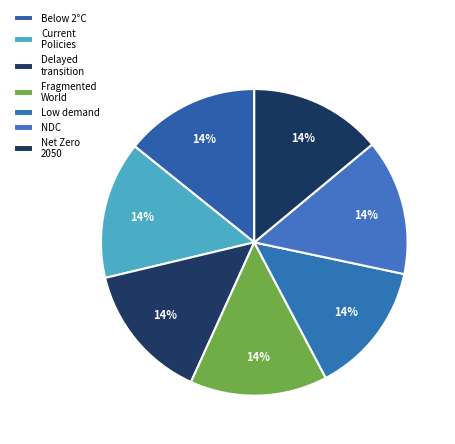

The Delayed transition slice represents 20% of the pie. True or false?

False